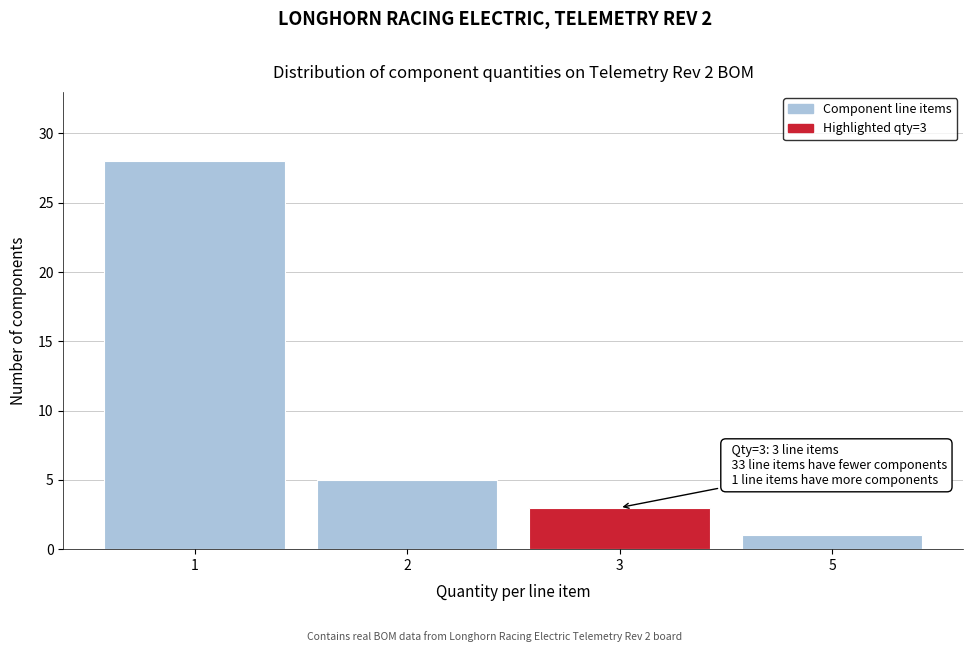

Reading right to left, extract all data points from this chart.

5=1	3=3	2=5	1=28